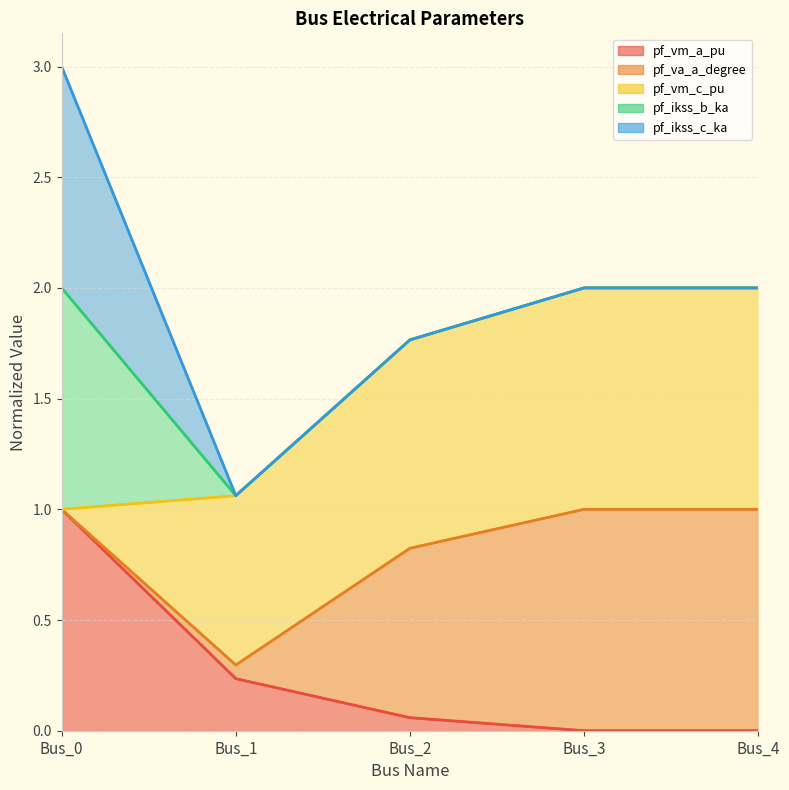

Is the value of pf_vm_a_pu at Bus_3 greater than the value of pf_vm_c_pu at Bus_1?

No